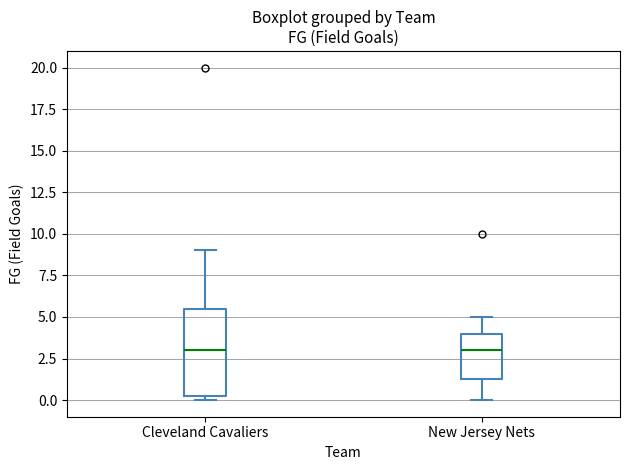

Where is the upper edge of the box for New Jersey Nets on the y-axis? The values are not printed on the chart, so give them approximately, as read against the axis.

4.0